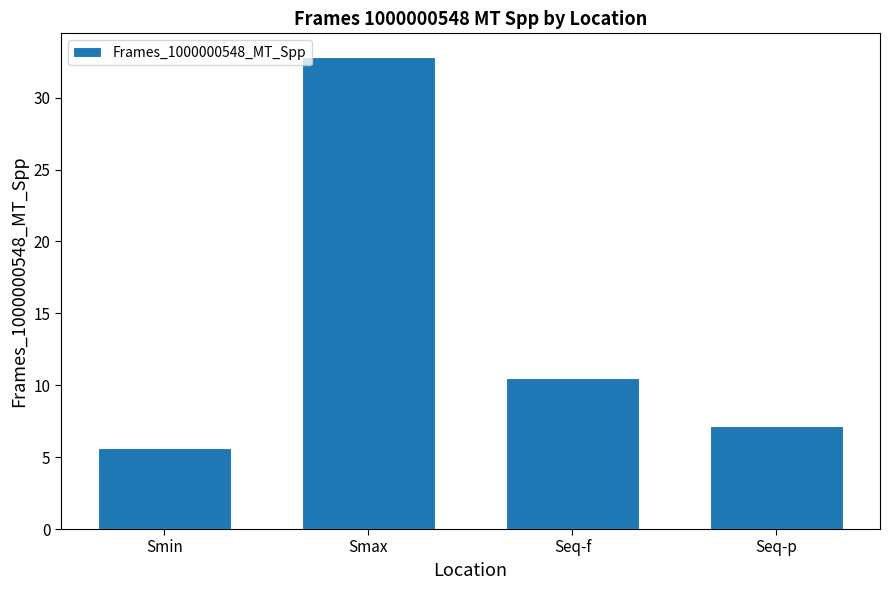

What is the value of the 4th bar from the left?

7.2